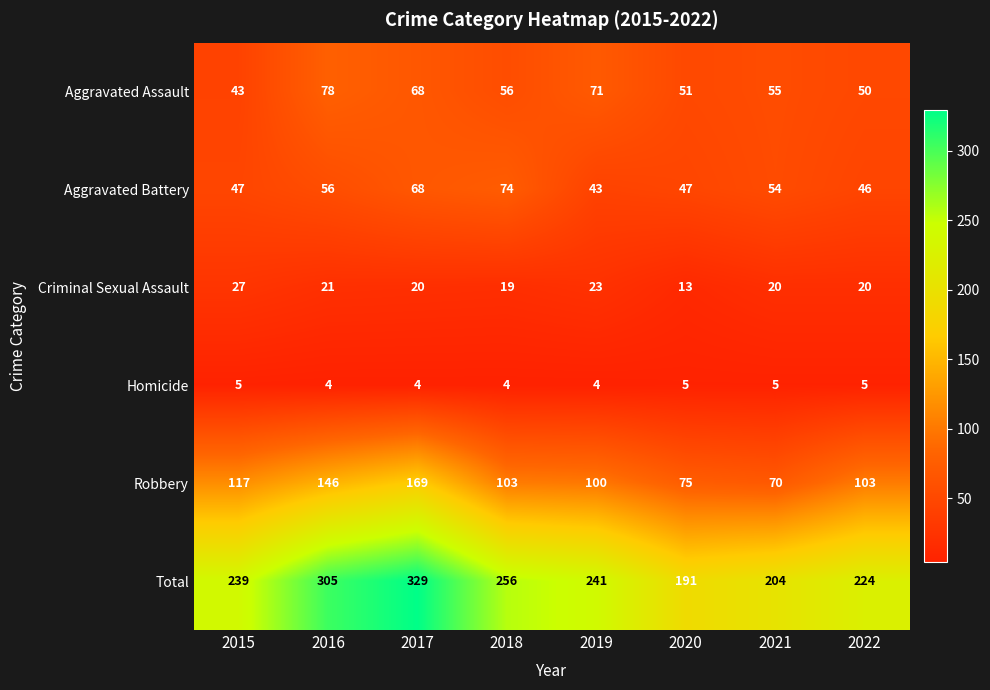

What is the minimum value shown in the chart?

4